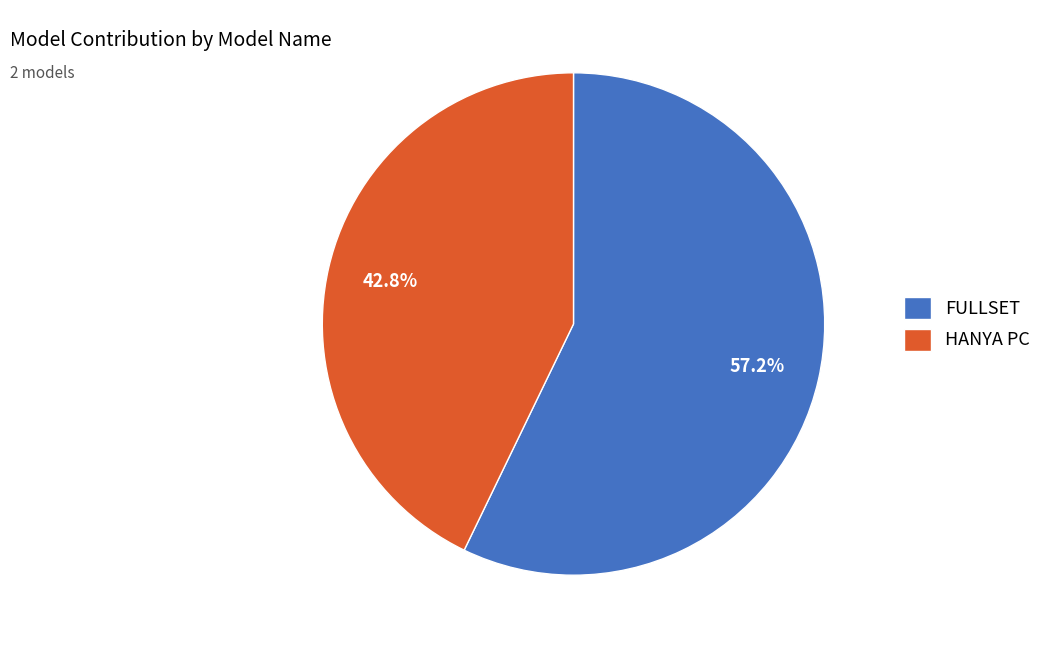

How many segments does this pie chart have?

2